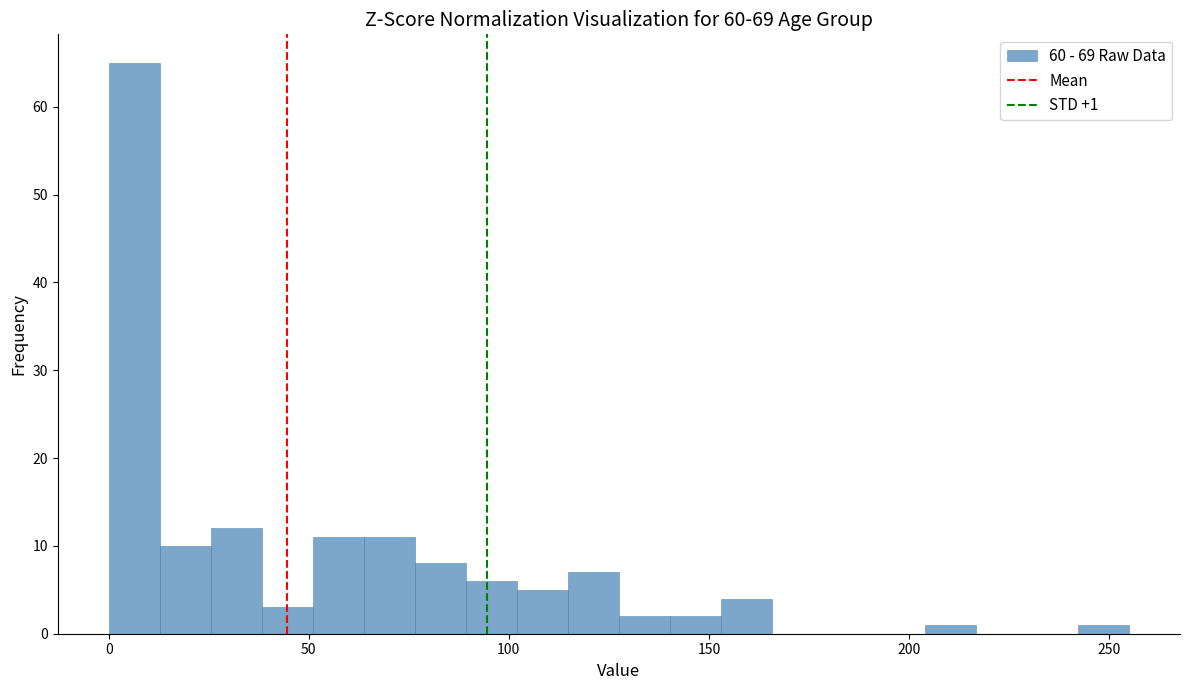

Read against the x-axis, roughly where is the centre of the tallest bar?

5